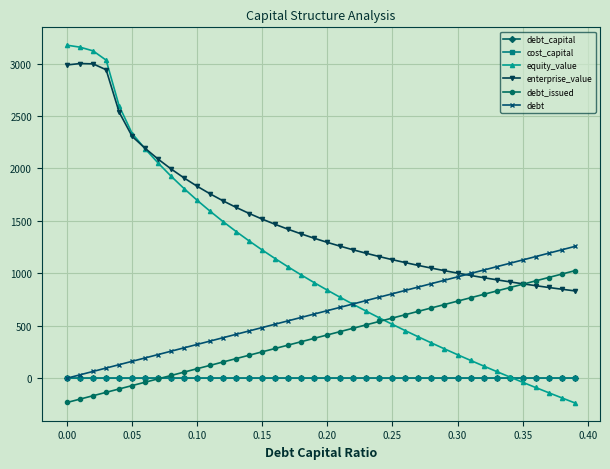

What is the value of the enterprise_value point at the 19th from the left?

1375.6